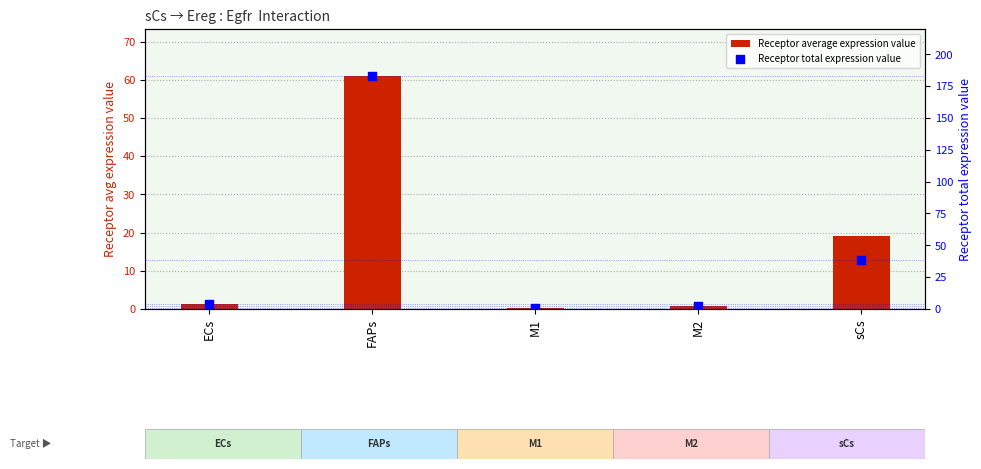

Which series contains the highest Y value?

Receptor total expression value